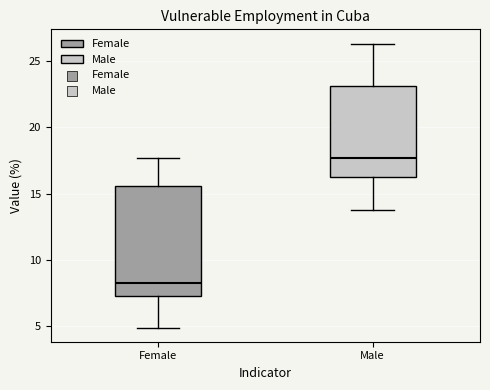

Which box has the highest median line?

Male